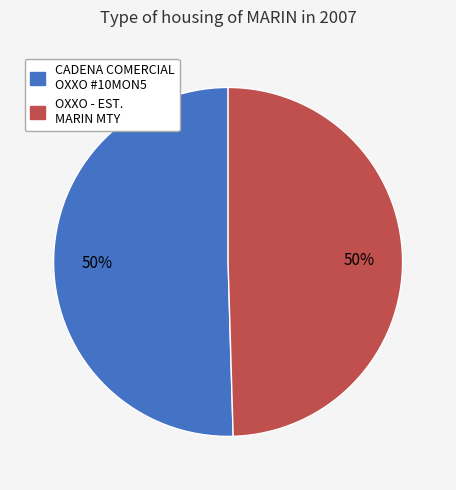

To the nearest percent, what is the average slice percentage?

50%